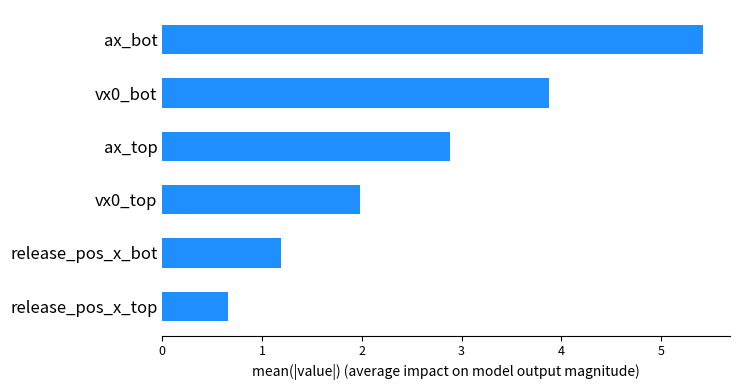

List the labels in order of value, largest first.

ax_bot, vx0_bot, ax_top, vx0_top, release_pos_x_bot, release_pos_x_top